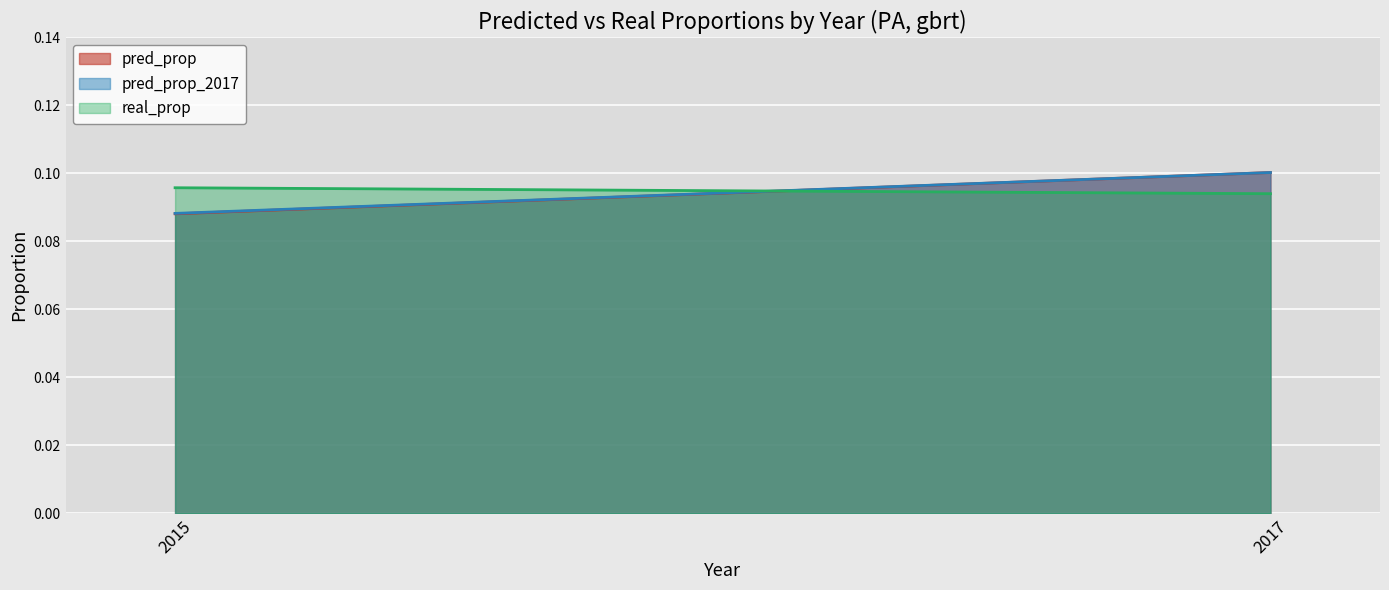

What are all the series names shown in the legend?

pred_prop, pred_prop_2017, real_prop